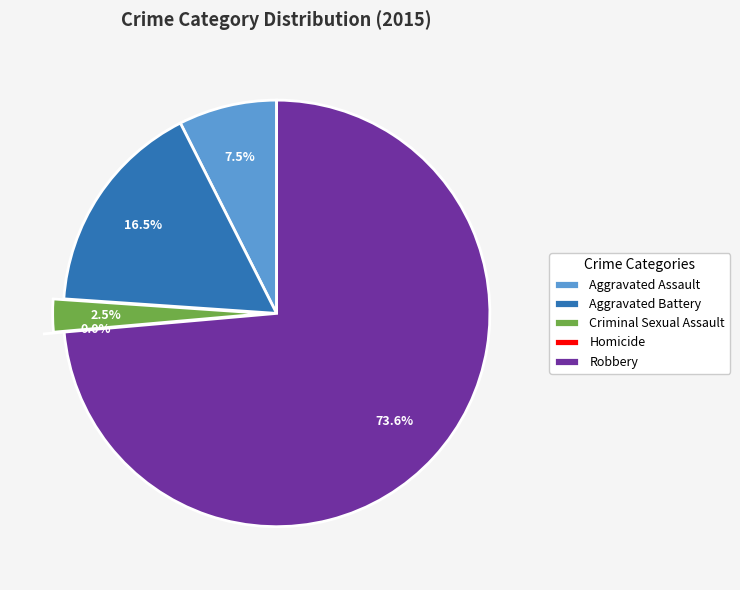

What is the smallest slice in the pie chart?

Homicide